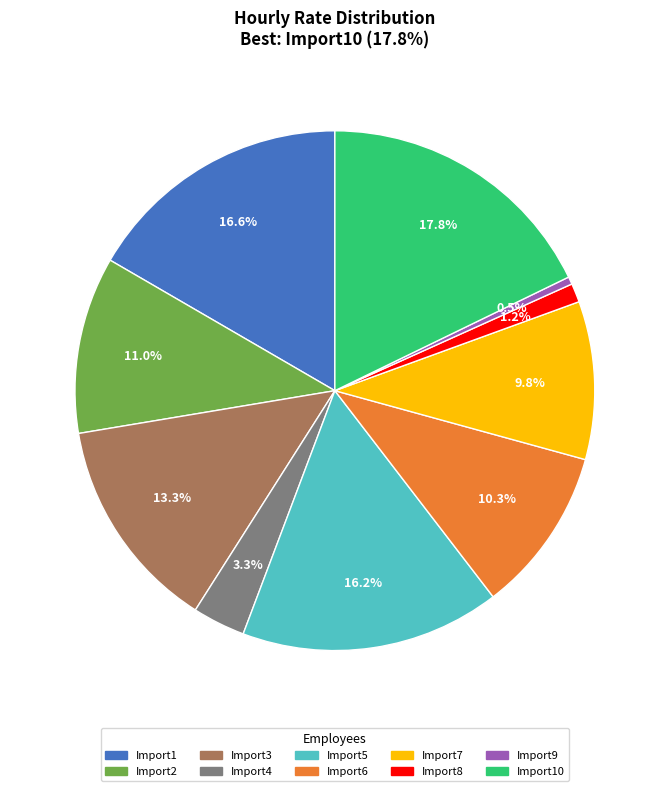

What is the largest slice in the pie chart?

Import10